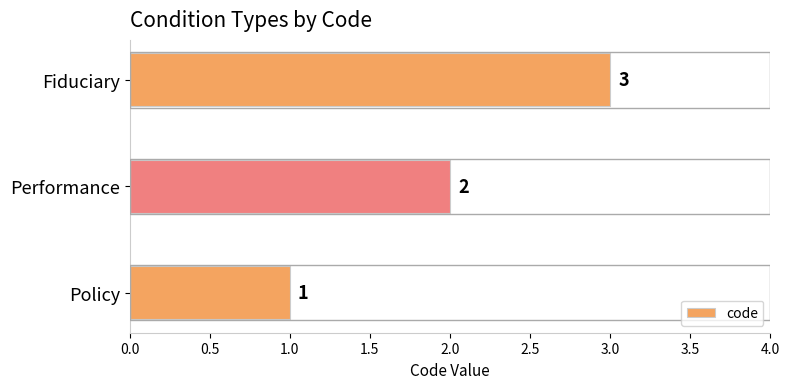

Rank the categories by value from highest to lowest.

Fiduciary, Performance, Policy